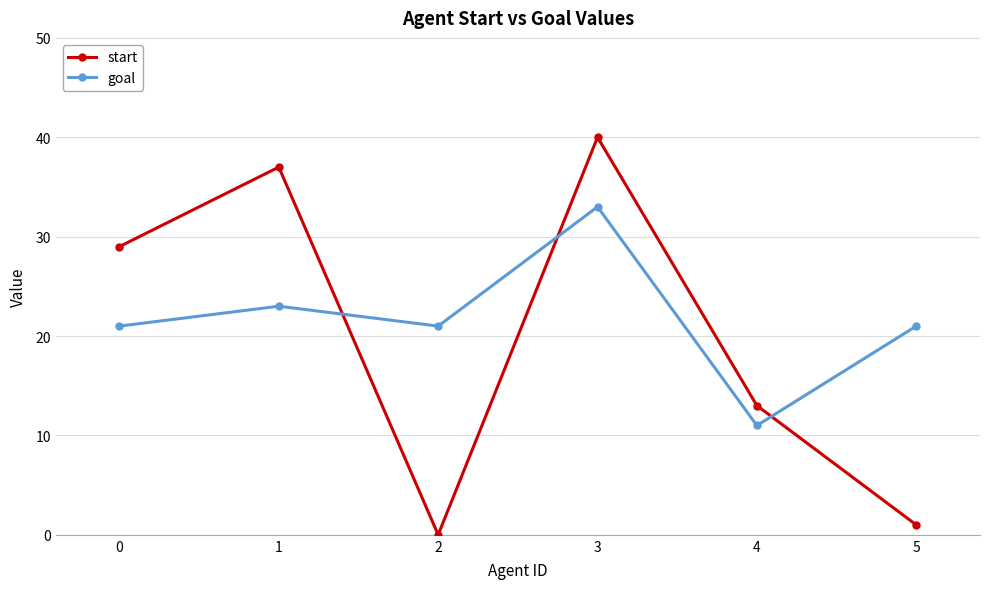

True or false: start and goal intersect in this chart.

True